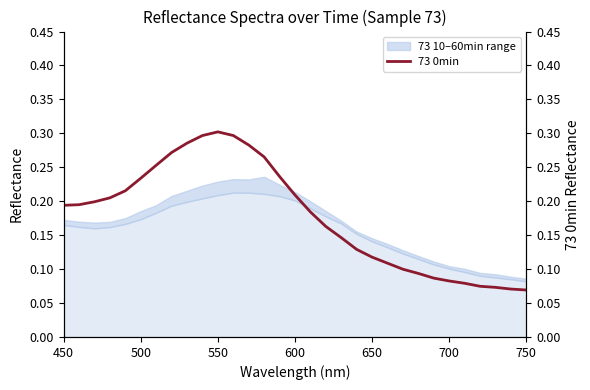

What is the maximum value shown in the chart?

0.3